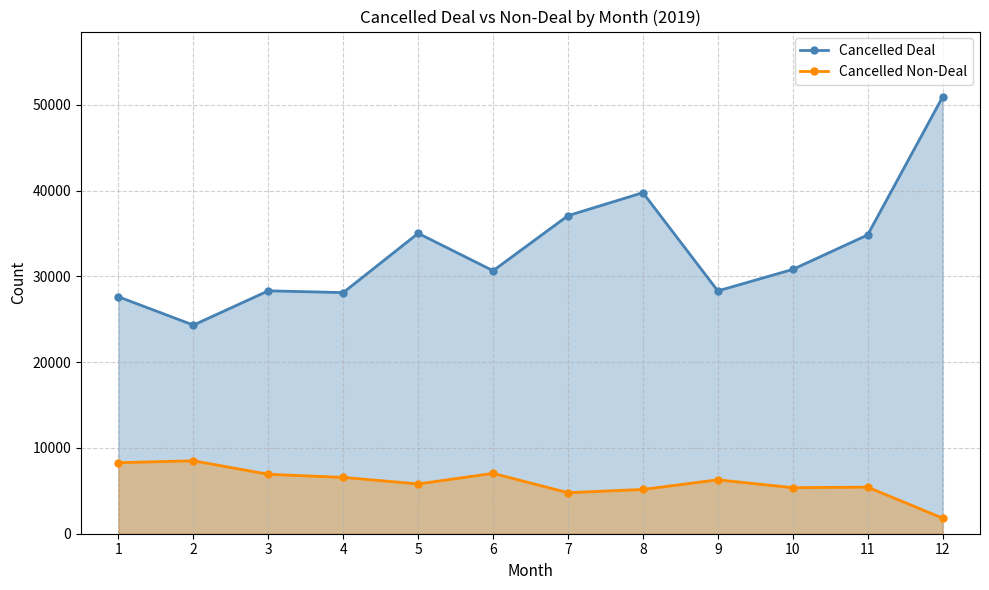

How many distinct data groups are displayed?

2